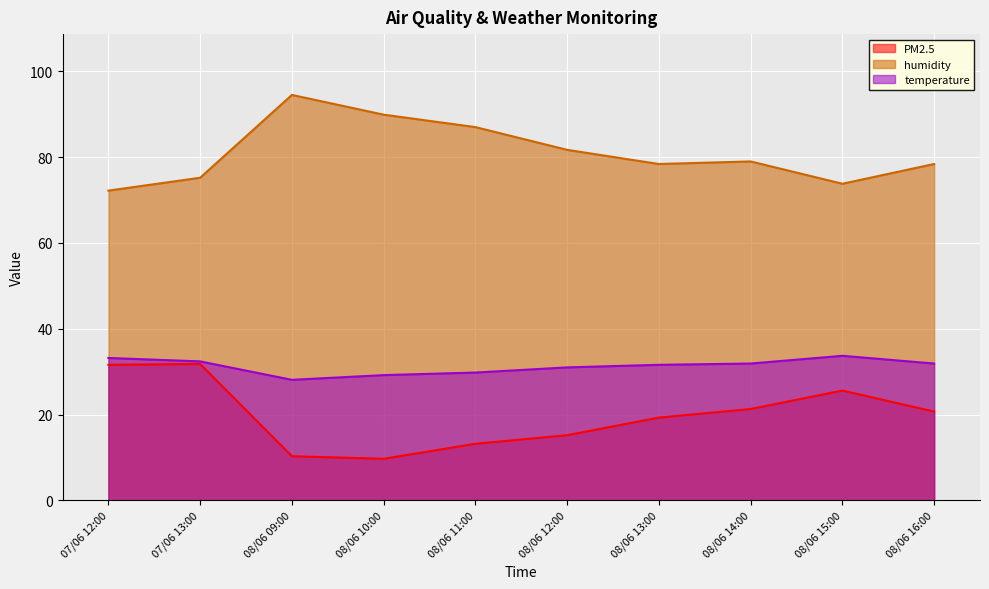

True or false: temperature and humidity cross at least once.

False